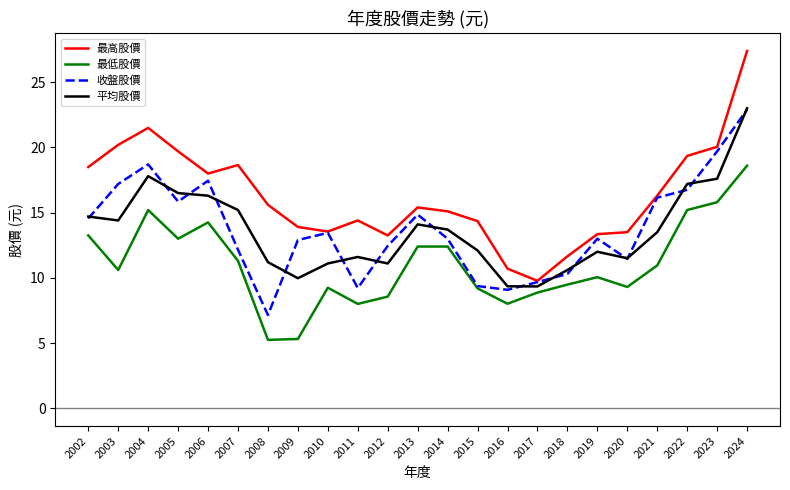

Which series has the largest total across all categories?

最高股價